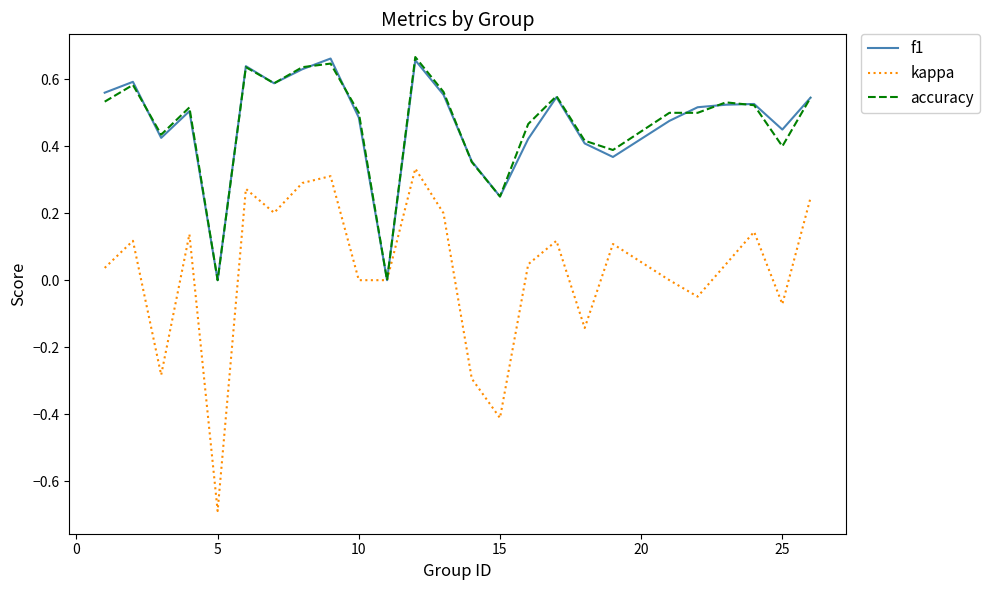

What is the minimum value for kappa?

-0.7